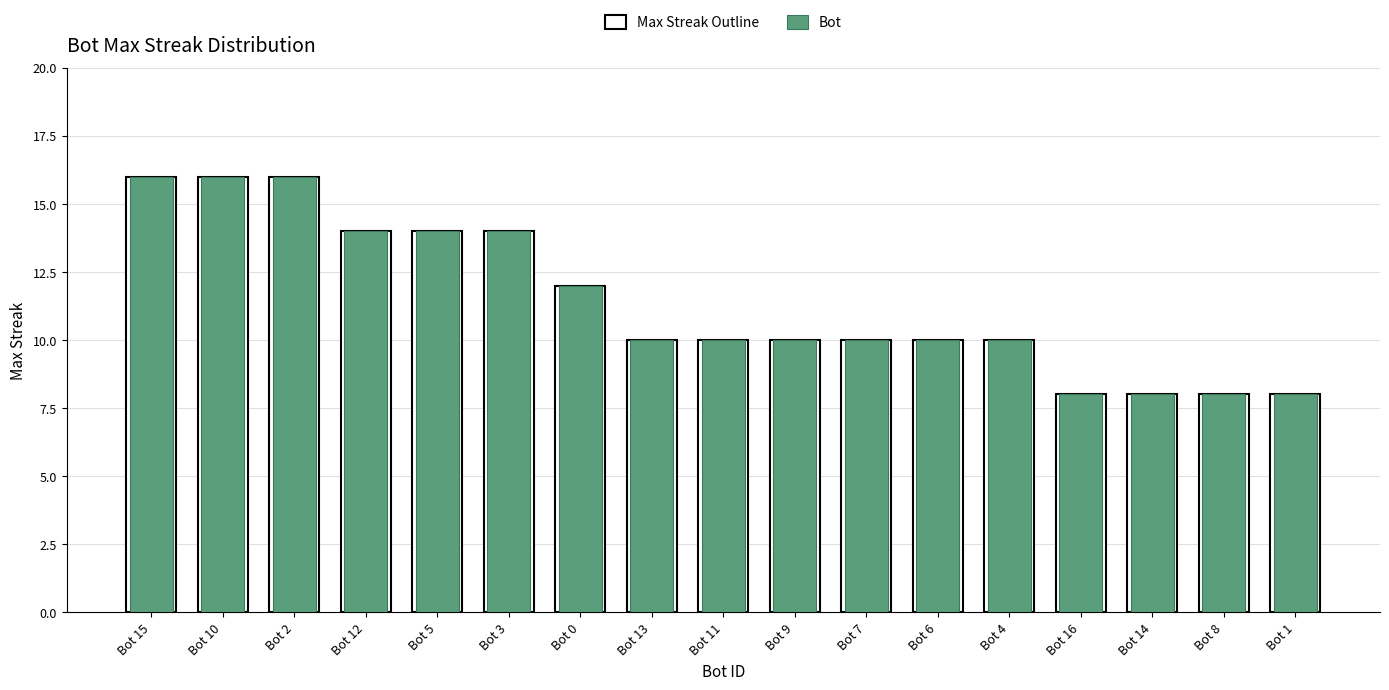

What is the label of the 12th bar from the right?

Bot 3